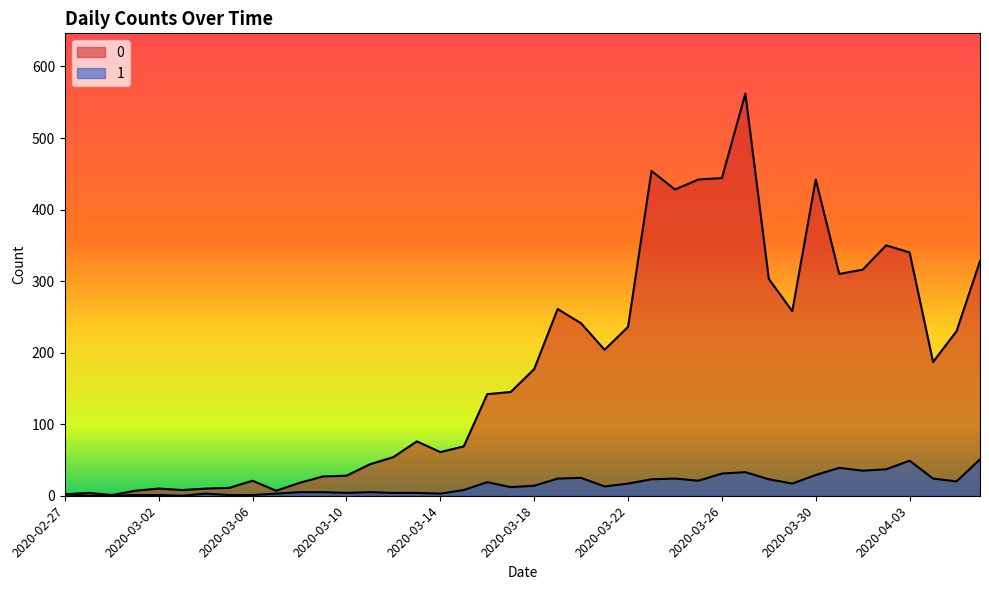

Rank the categories by 1 value from highest to lowest.

2020-04-06, 2020-04-03, 2020-03-31, 2020-04-02, 2020-04-01, 2020-03-27, 2020-03-26, 2020-03-30, 2020-03-20, 2020-03-19, 2020-03-24, 2020-04-04, 2020-03-23, 2020-03-28, 2020-03-25, 2020-04-05, 2020-03-16, 2020-03-22, 2020-03-29, 2020-03-18, 2020-03-21, 2020-03-17, 2020-03-15, 2020-03-08, 2020-03-09, 2020-03-11, 2020-03-10, 2020-03-12, 2020-03-13, 2020-03-04, 2020-03-07, 2020-03-14, 2020-02-27, 2020-03-01, 2020-03-02, 2020-03-05, 2020-03-06, 2020-02-28, 2020-02-29, 2020-03-03